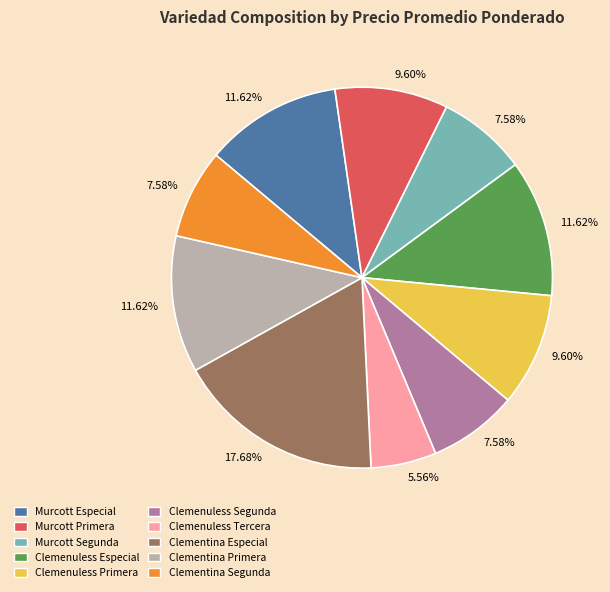

Does Clementina Segunda represent more than half of the total?

No